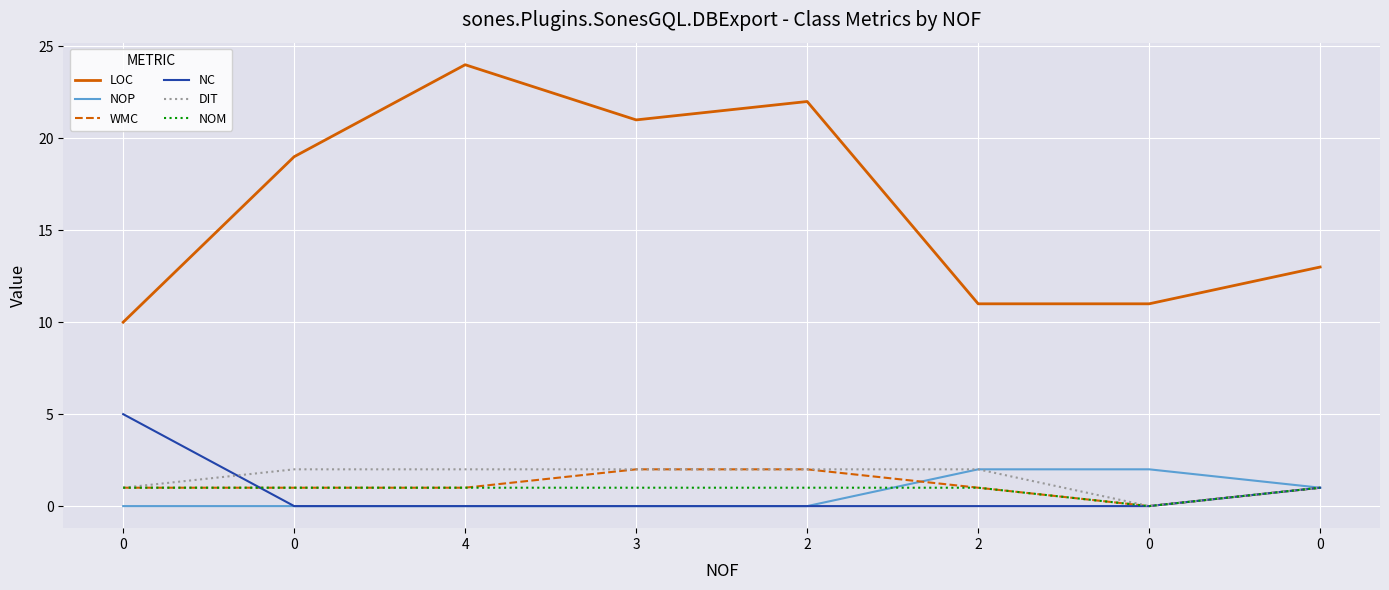

Is this an area chart (filled region under the line)?

No